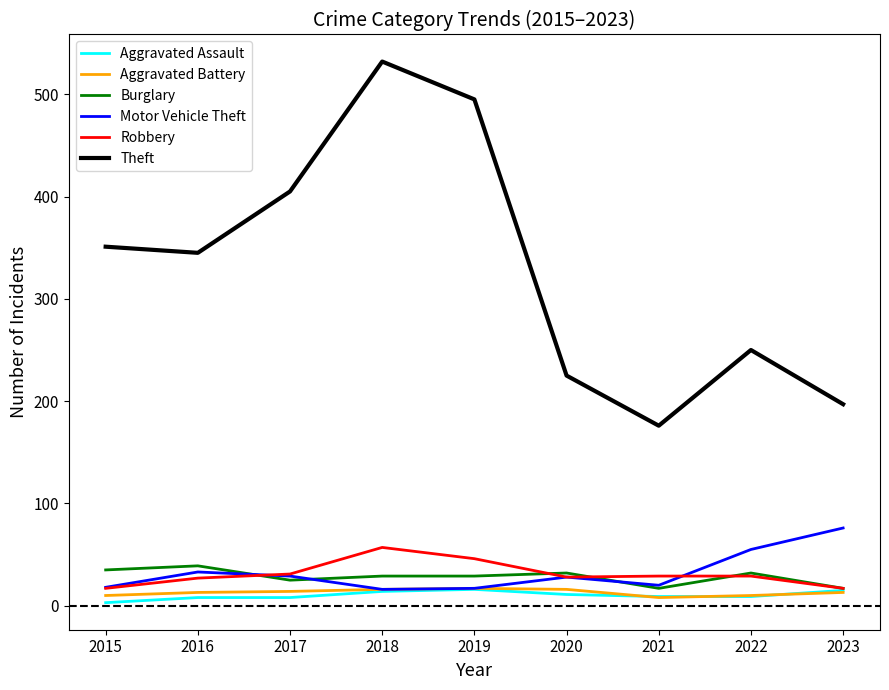

Which series changed the most between 2017 and 2023?

Theft